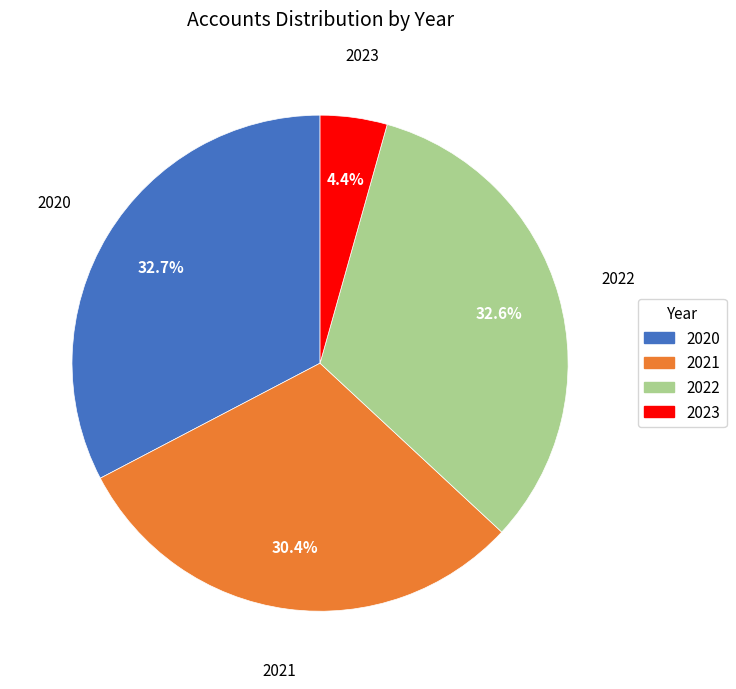

To the nearest percent, what is the difference between the largest and smallest slice percentages?

28%